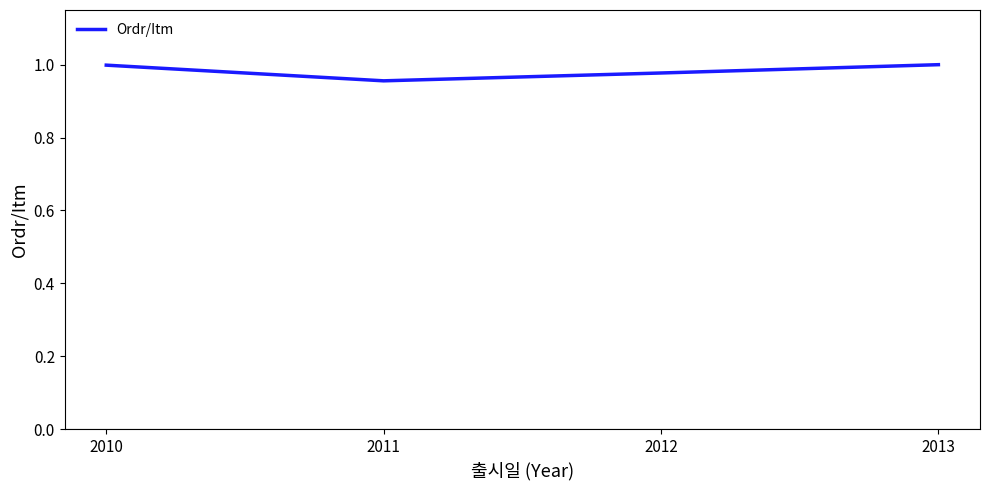

Is it true that the value at 2013 is 1.0?

True